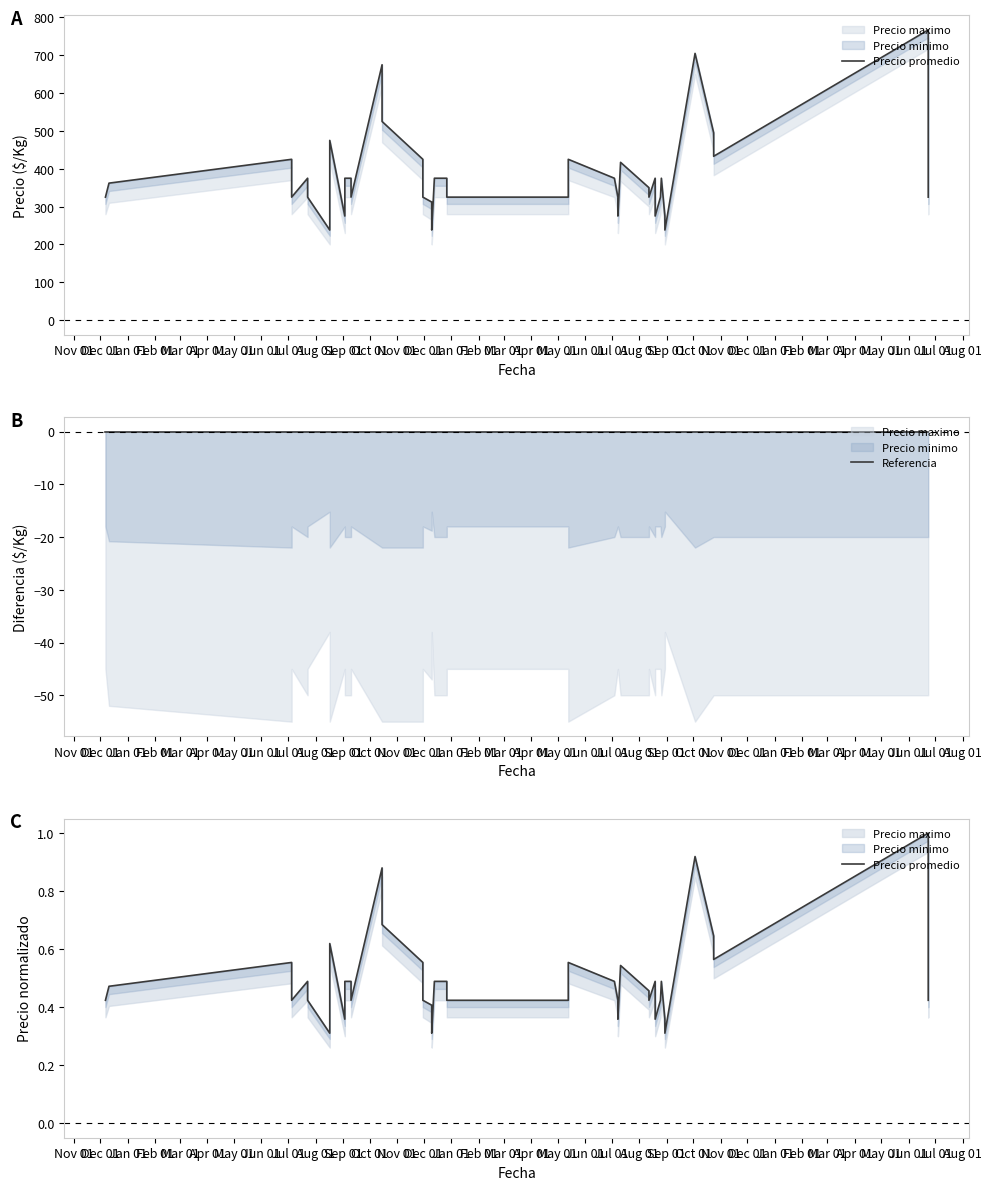

Which label corresponds to the smallest value in the chart?

Nov 01